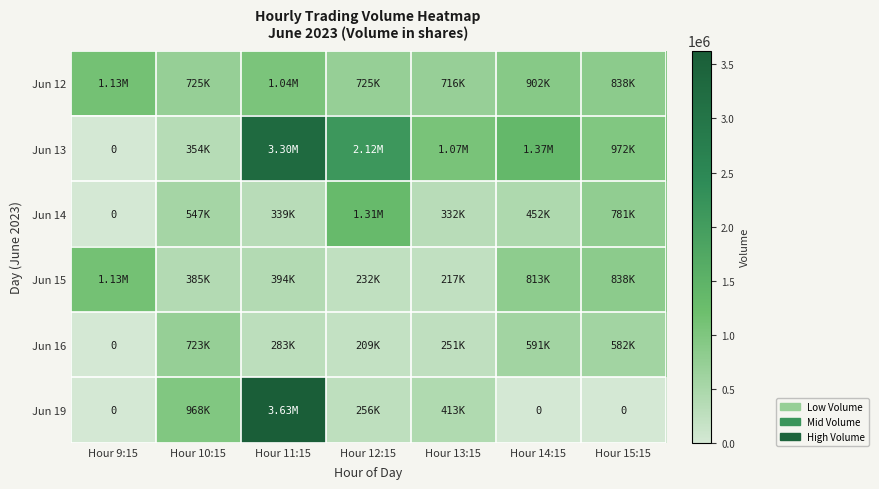

Which series has the largest total across all categories?

Jun 13